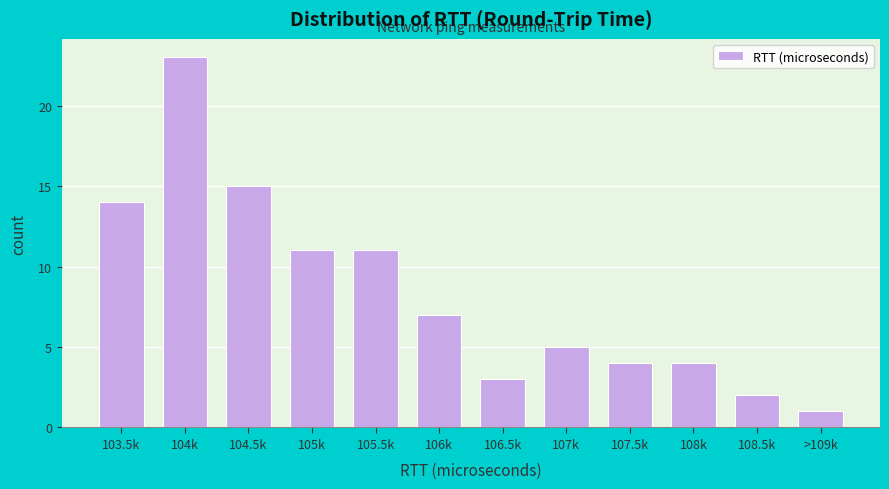

Reading left to right, extract all data points from this chart.

103.5k=14	104k=23	104.5k=15	105k=11	105.5k=11	106k=7	106.5k=3	107k=5	107.5k=4	108k=4	108.5k=2	>109k=1